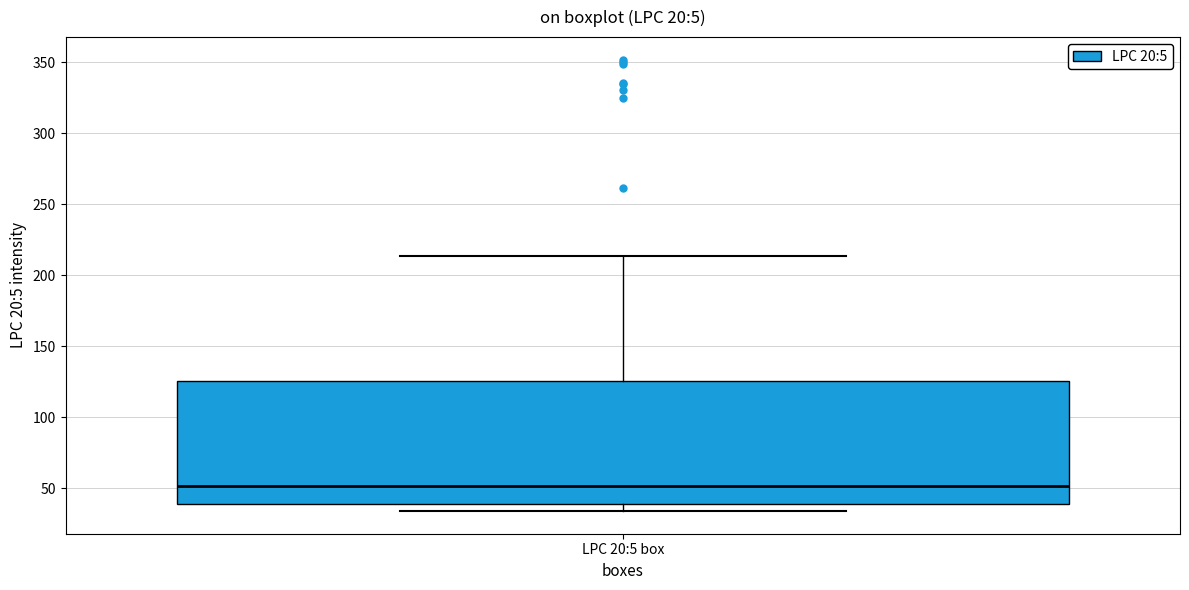

Transcribe this box plot: give where the median line is, the range the box spans, and where the two whiskers end, as read against the y-axis. The values are not printed on the chart, so give them approximately, as read against the axis.

median 50, box 40 to 125, whiskers 35 to 215